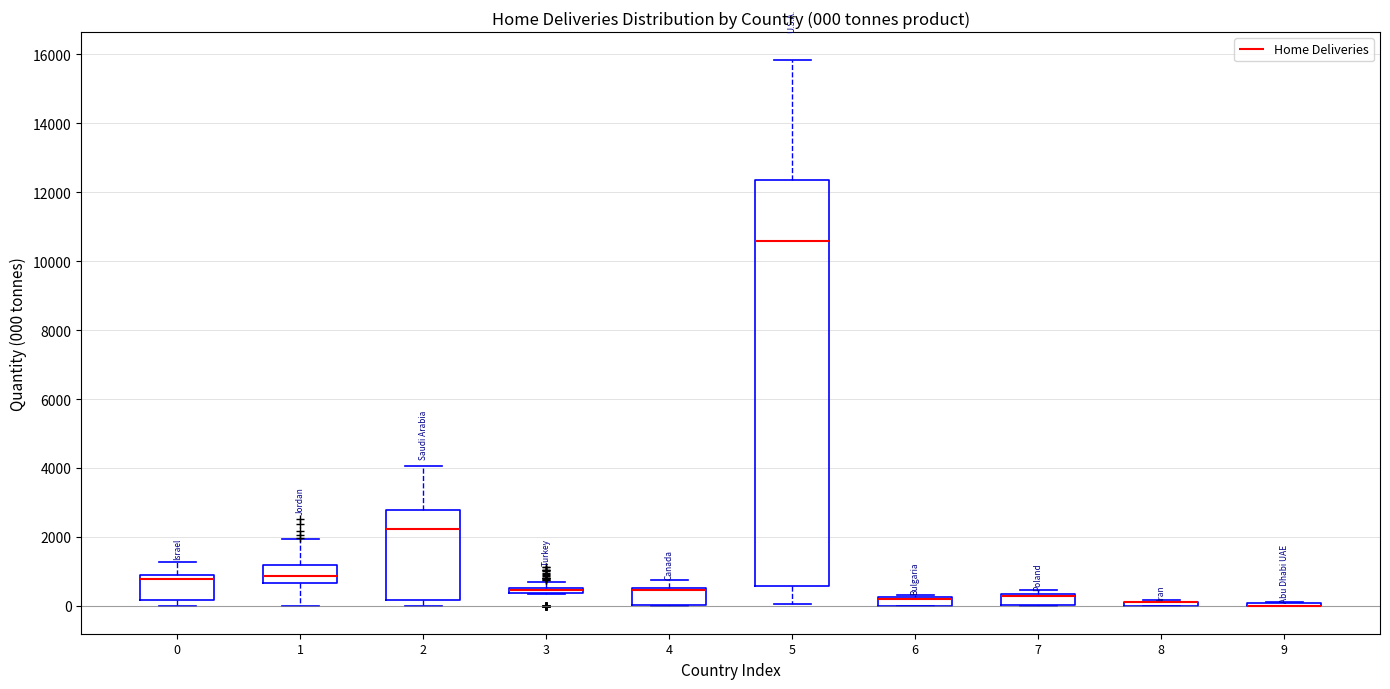

Which box is the tallest, from its lower edge to its upper edge?

5